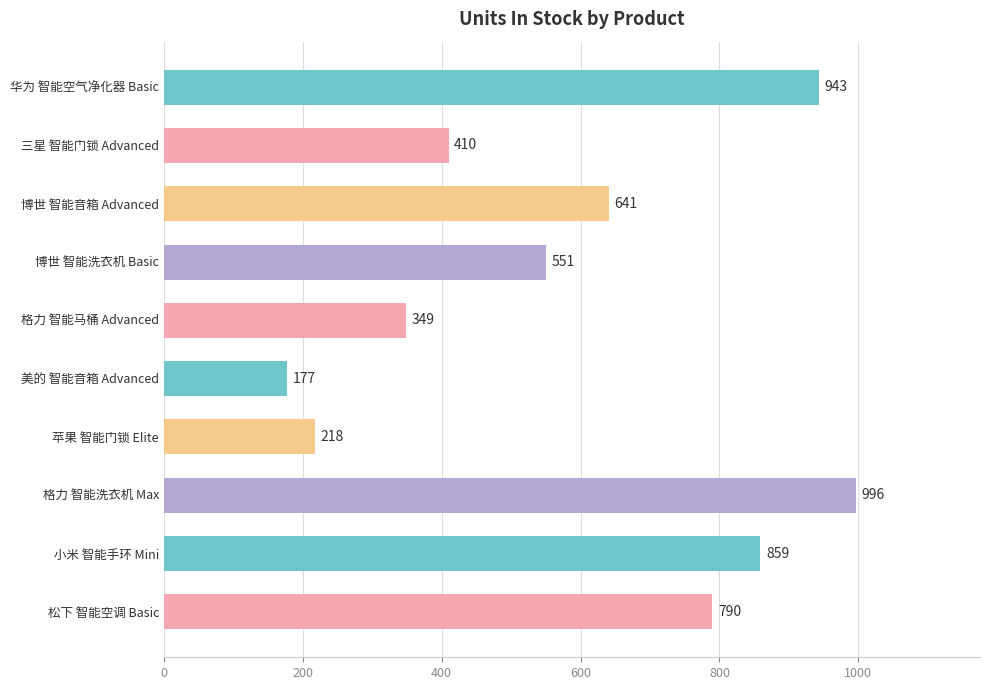

Count the number of data series in this chart.

1